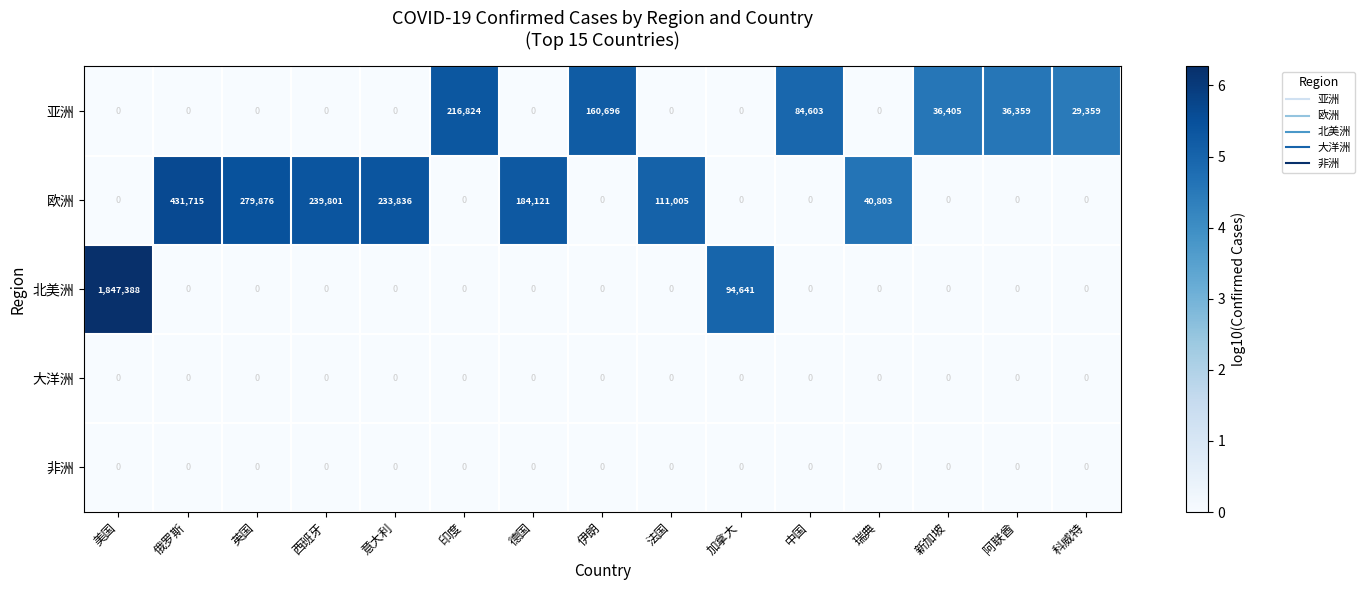

Which series has the largest total across all categories?

北美洲